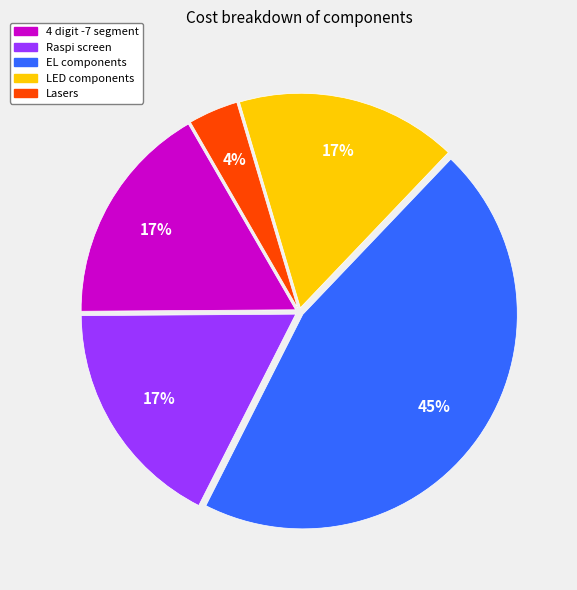

Is there any slice that represents more than half of the pie?

No